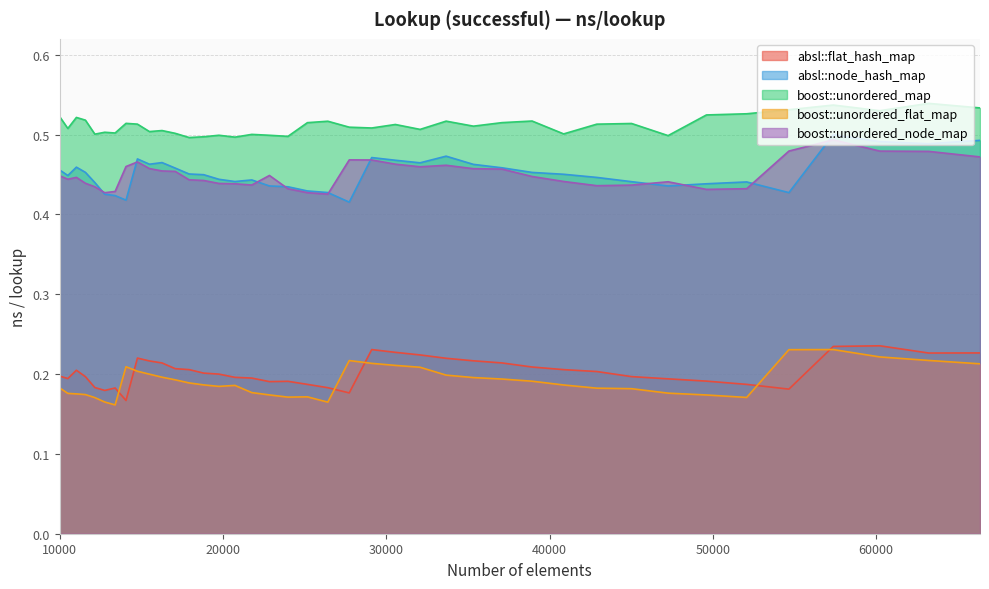

True or false: boost::unordered_node_map has a value of 0.4 at 11025.

True